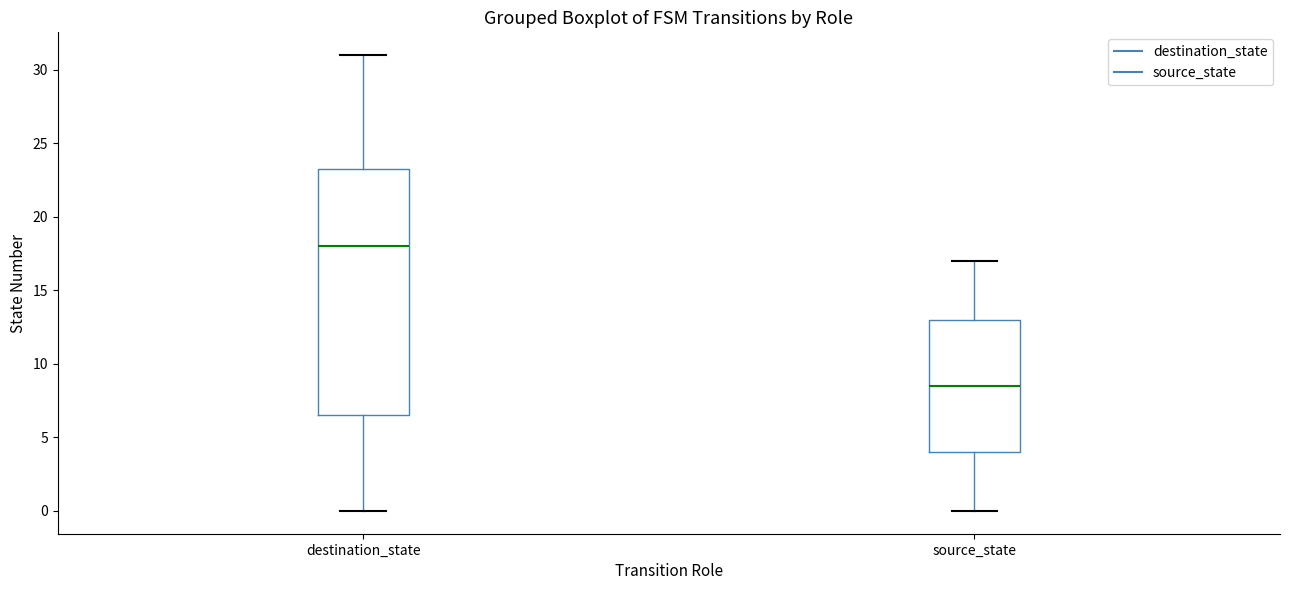

Reading left to right, transcribe this box plot: for each box, give where its median line is, the range the box spans, and where its two whiskers end, as read against the y-axis. The values are not printed on the chart, so give them approximately, as read against the axis.

destination_state: median 18.0, box 6.5 to 23.5, whiskers 0.0 to 31.0
source_state: median 8.5, box 4.0 to 13.0, whiskers 0.0 to 17.0